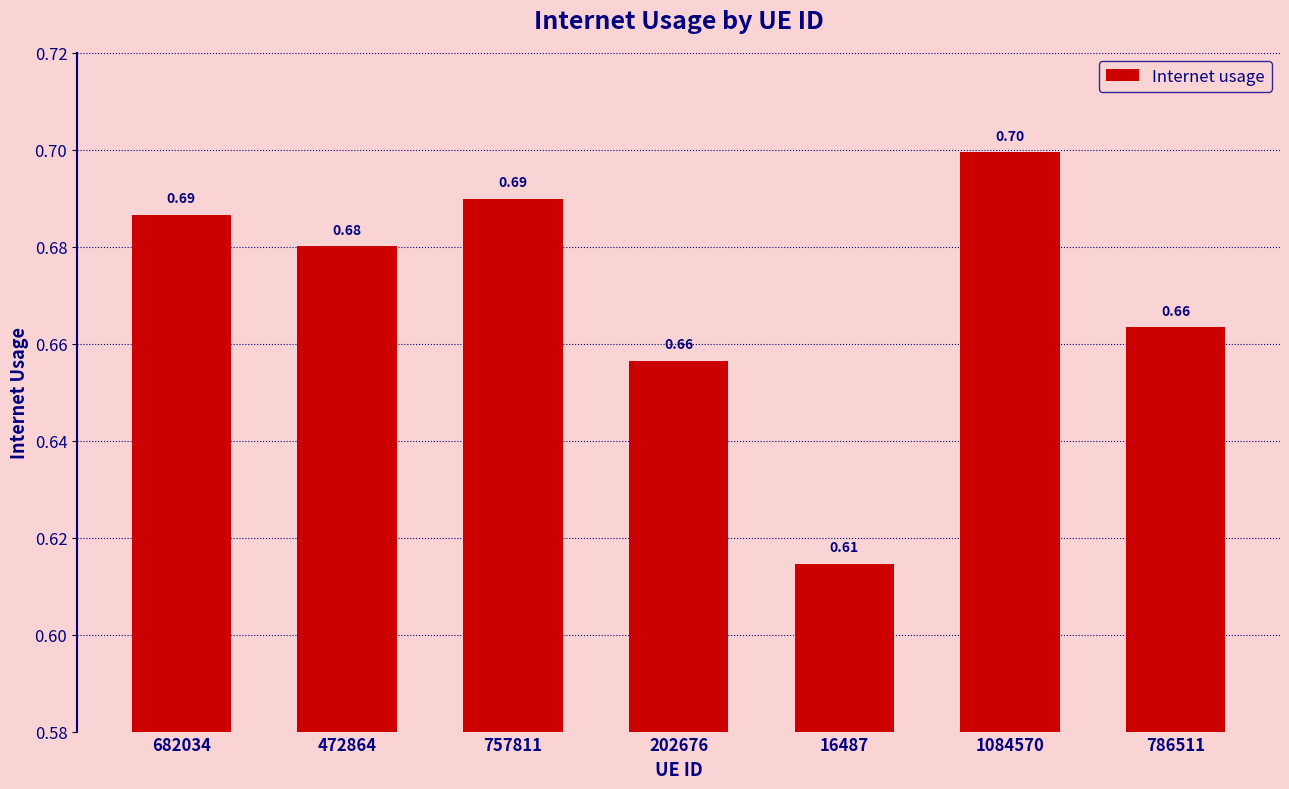

How many values are between 0 and 1?

7